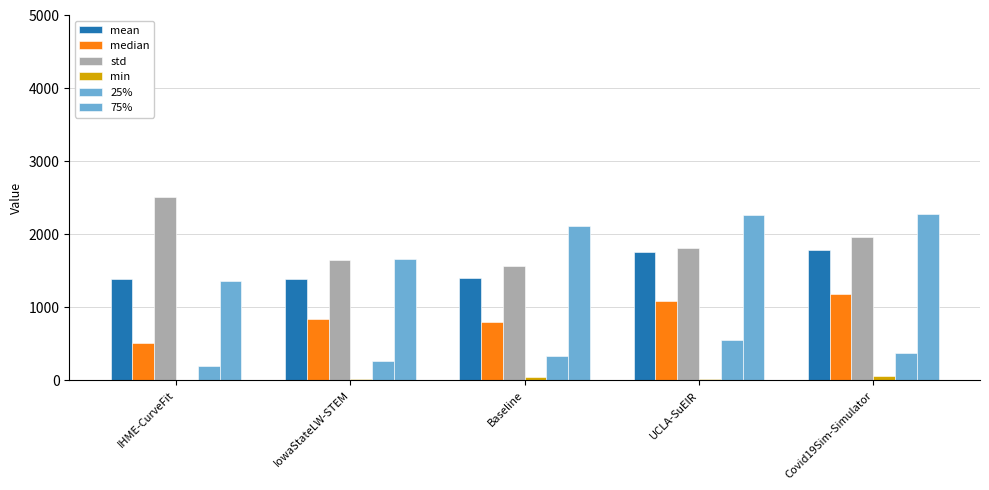

Which series has the largest total across all categories?

75%